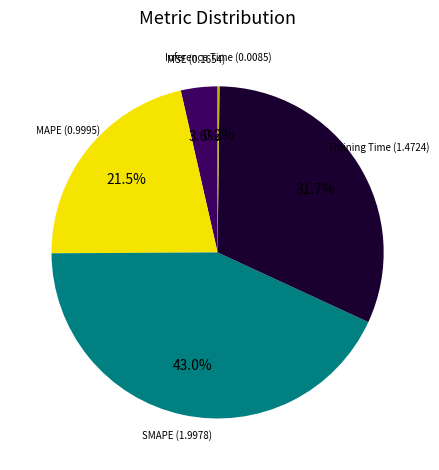

Is there any slice that represents more than half of the pie?

No